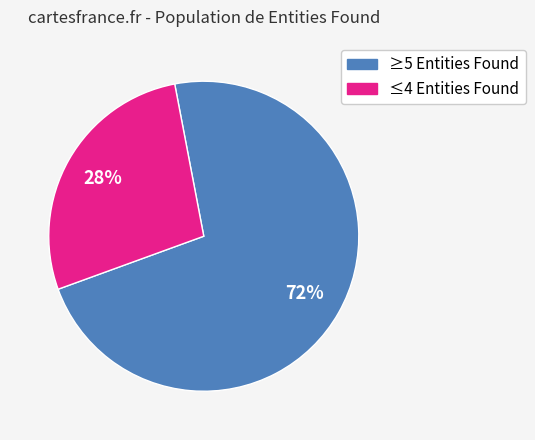

Is there any slice that represents more than half of the pie?

Yes